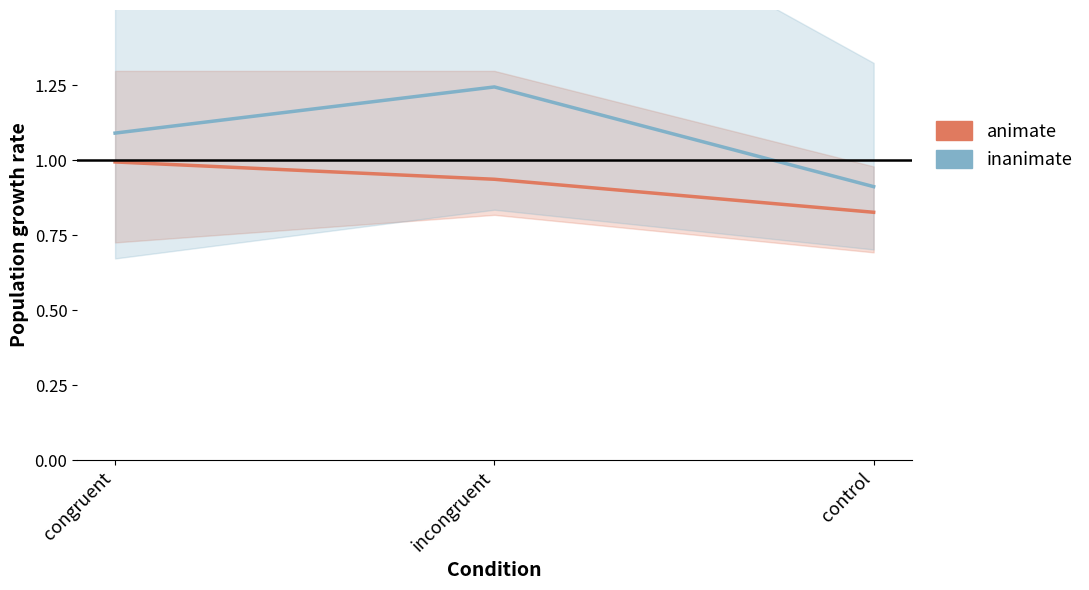

What is the highest value of the inanimate series?

1.2